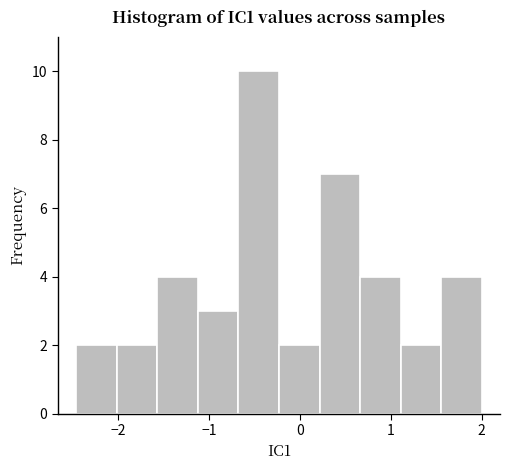

Reading left to right, transcribe this chart: for each bar, give the range it covers on the x-axis and its height. Neither the bar edges nor the heights are printed on the chart, so give them approximately, as read against the axes.

-2.5 to -2.0: 2
-2.0 to -1.6: 2
-1.6 to -1.1: 4
-1.1 to -0.7: 3
-0.7 to -0.2: 10
-0.2 to 0.2: 2
0.2 to 0.7: 7
0.7 to 1.1: 4
1.1 to 1.6: 2
1.6 to 2.0: 4